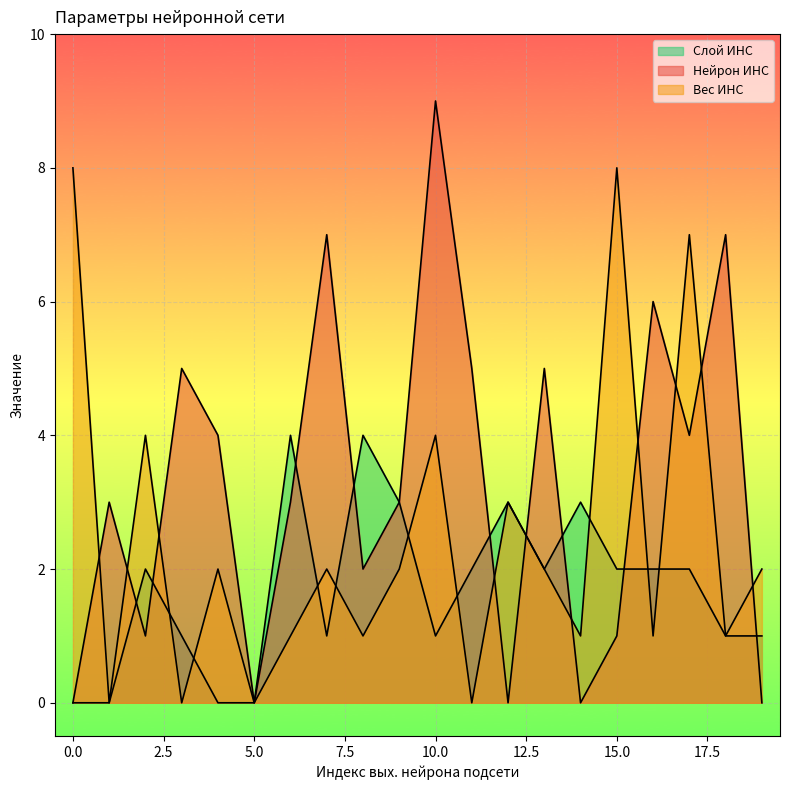

What is the highest value of the Нейрон ИНС series?

9